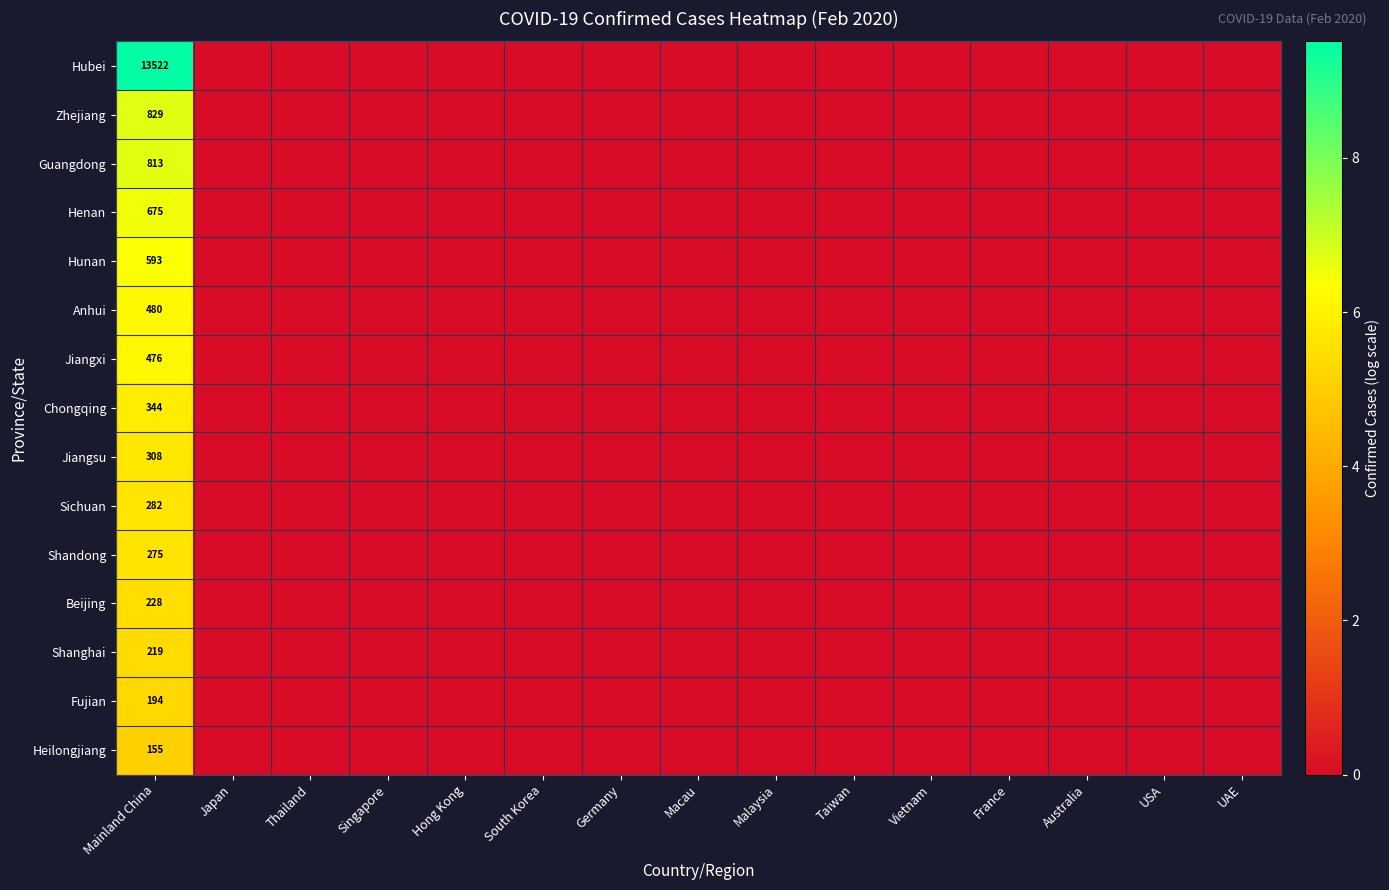

What is the difference between the highest and lowest values at Mainland China?

13367